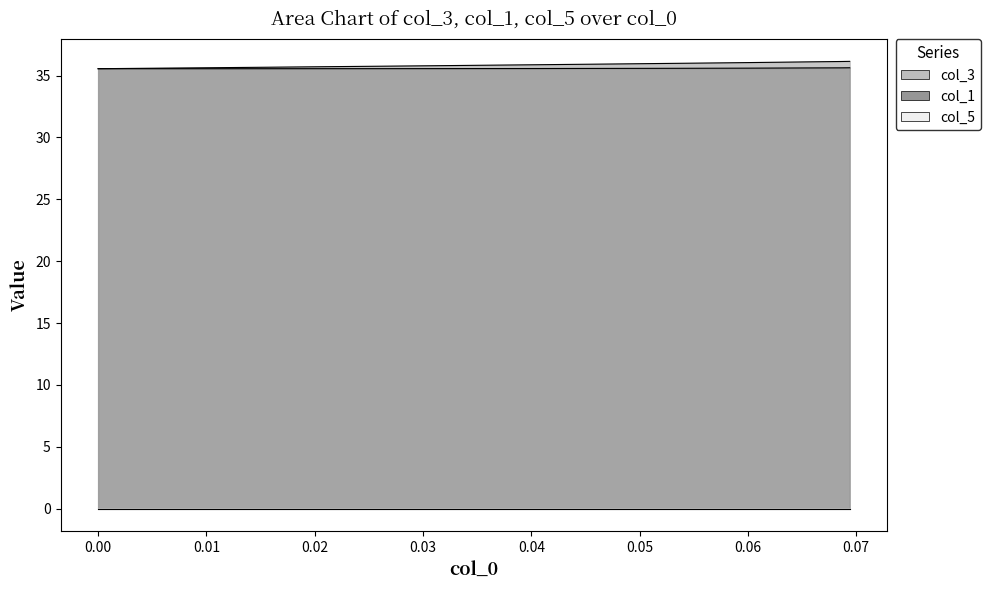

What is the minimum value for col_1?

35.6